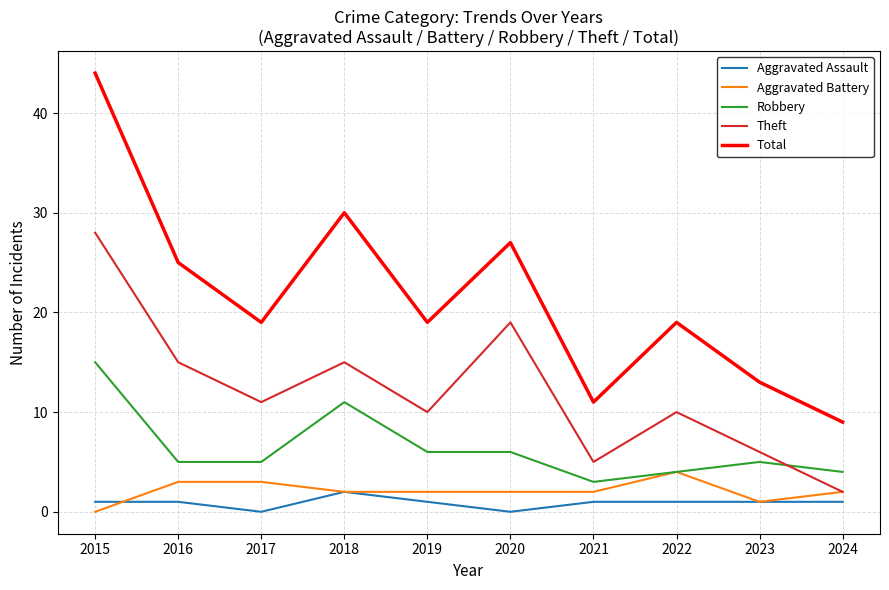

Does the chart have visible grid lines?

Yes